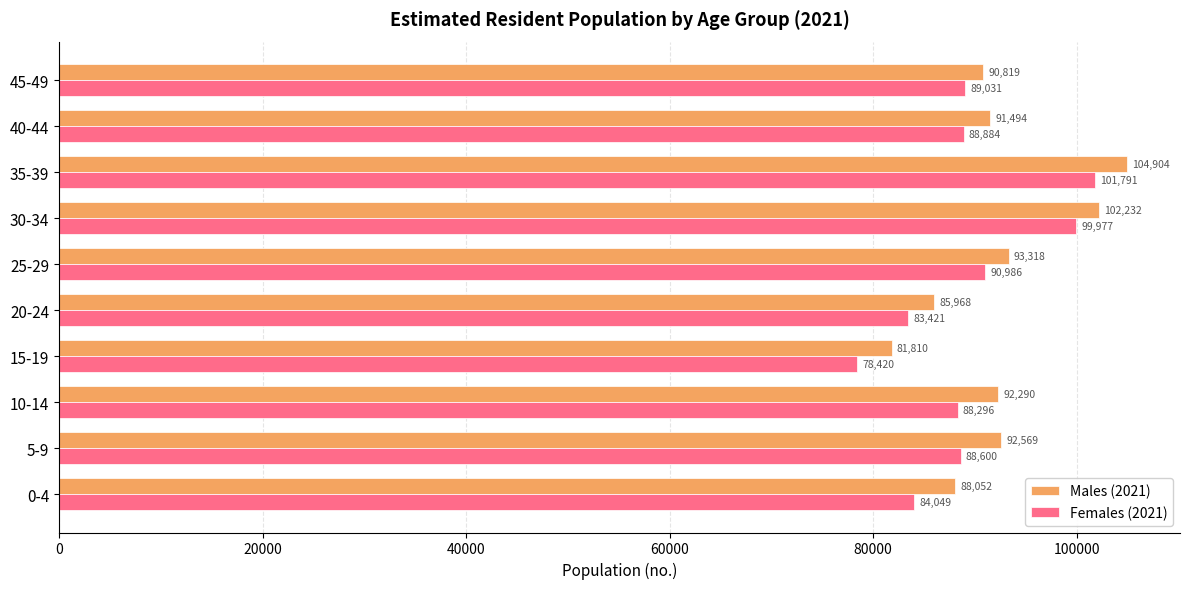

What is the approximate value of Males (2021) at 45-49, to the nearest 100?

90800